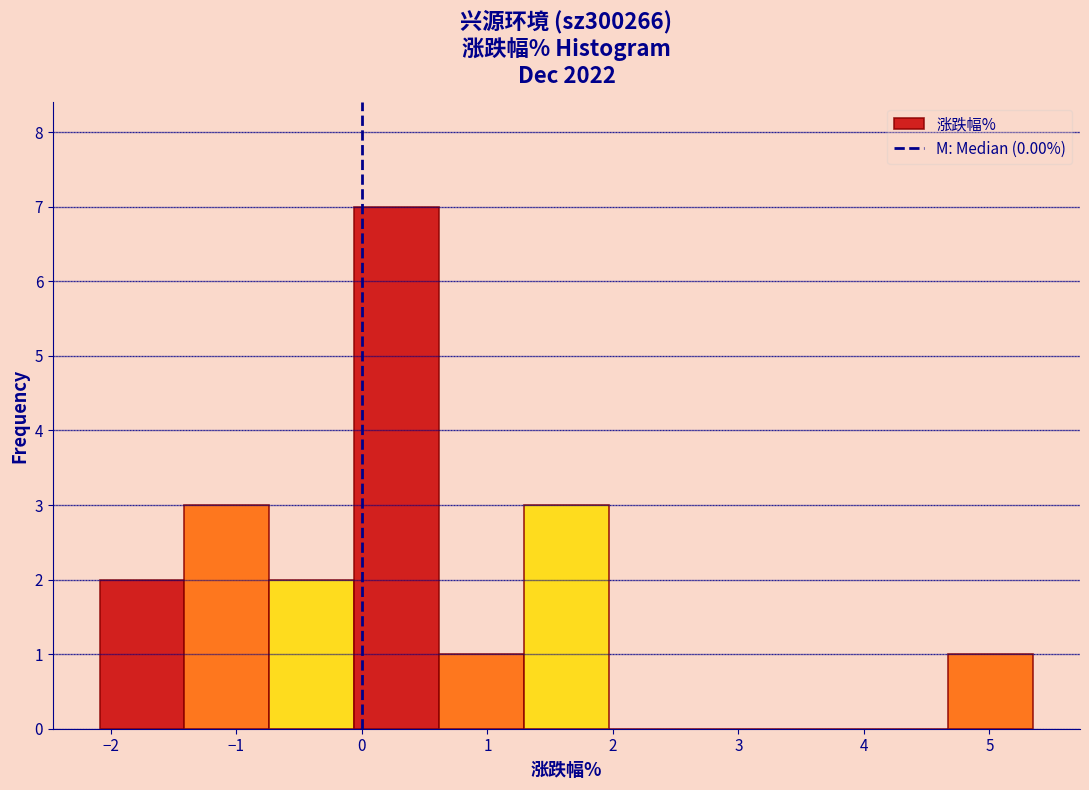

How tall is the bar that spans -0.1 to 0.6 on the x-axis? Neither the bar edges nor the heights are printed on the chart, so give them approximately, as read against the axes.

7